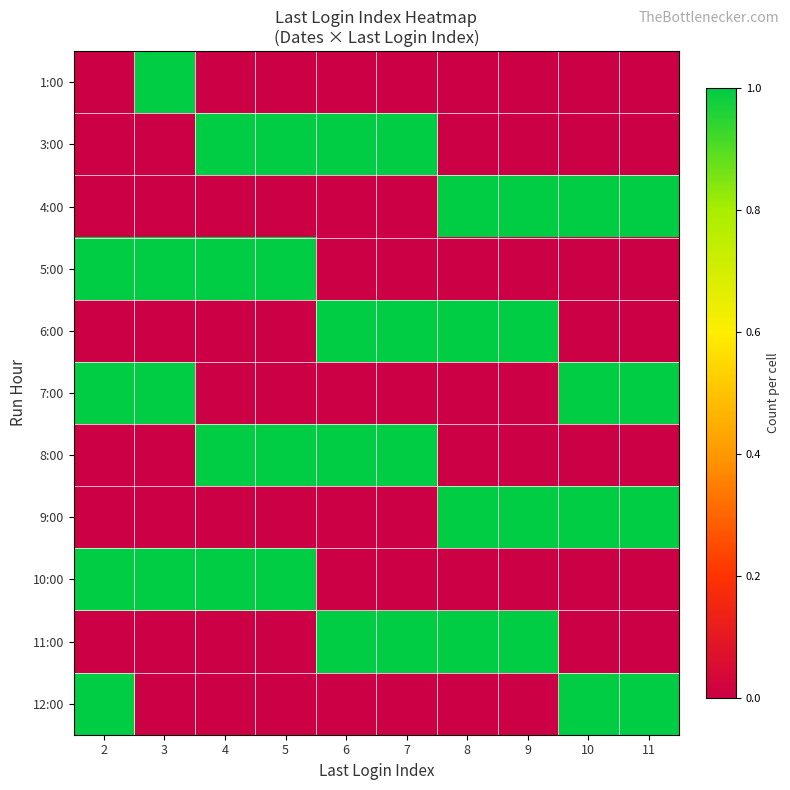

Rank the series at 2 from lowest to highest value.

1:00, 3:00, 4:00, 6:00, 8:00, 9:00, 11:00, 5:00, 7:00, 10:00, 12:00